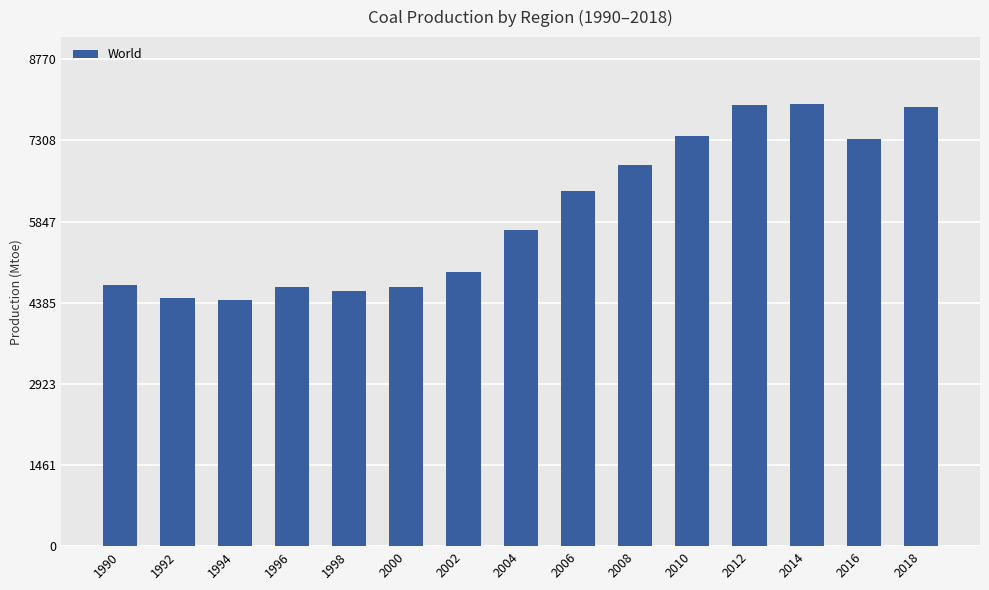

What is the value of the 6th bar from the left?

4665.2